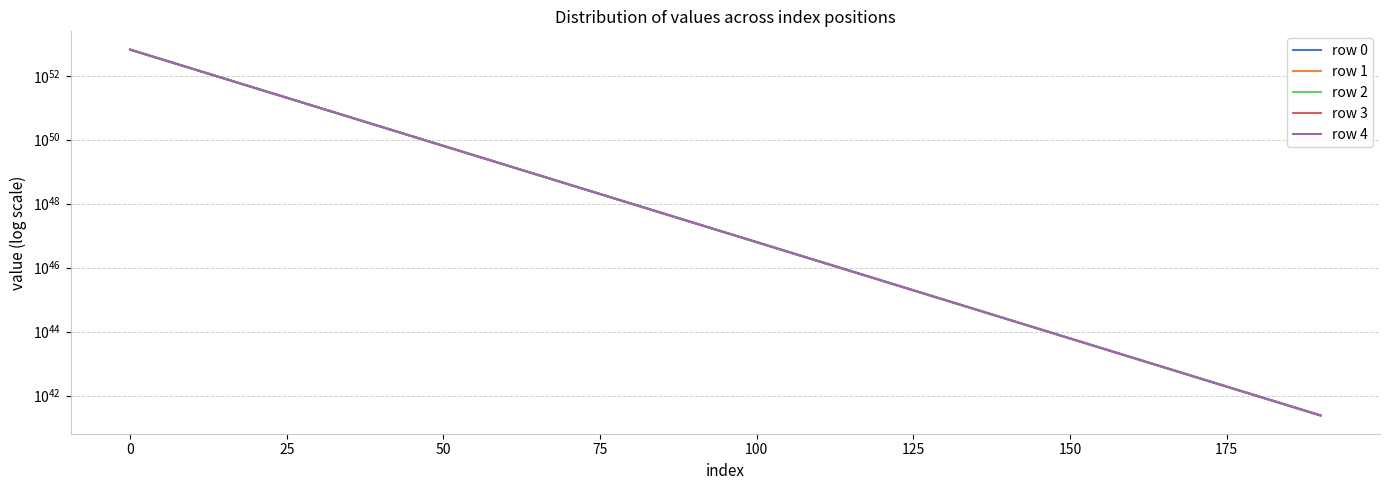

What is the difference between the maximum and minimum values in the row 3 series?

65678807470647359622445608915028179938667726372864000